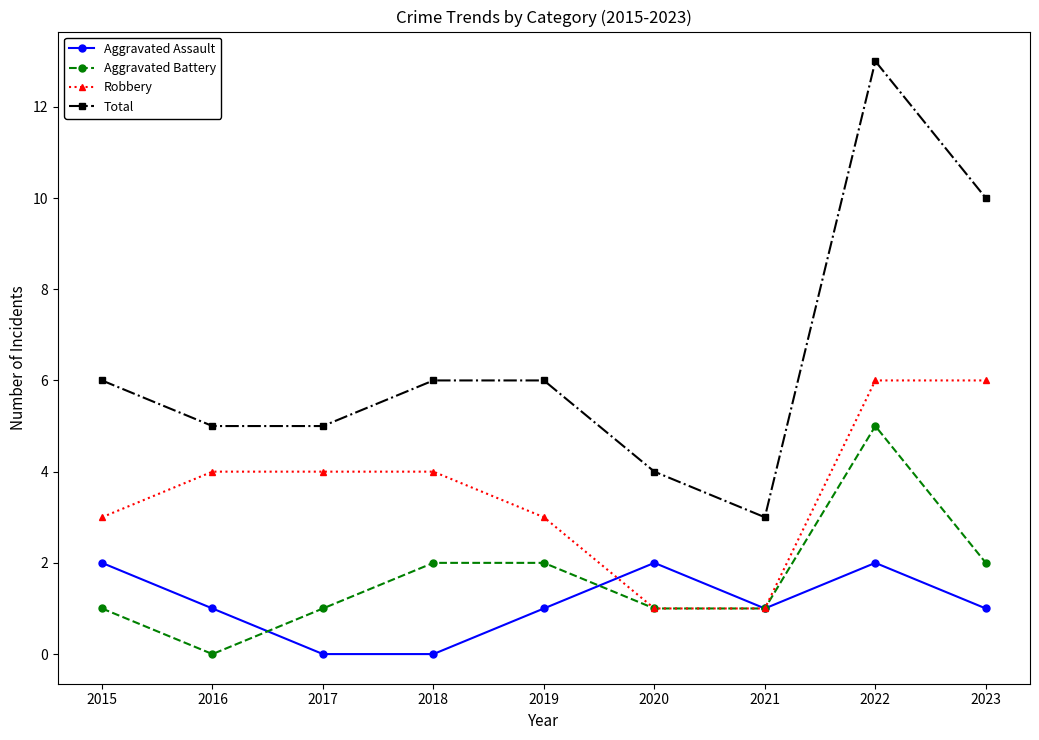

Between 2017 and 2020, which series saw the biggest shift?

Robbery